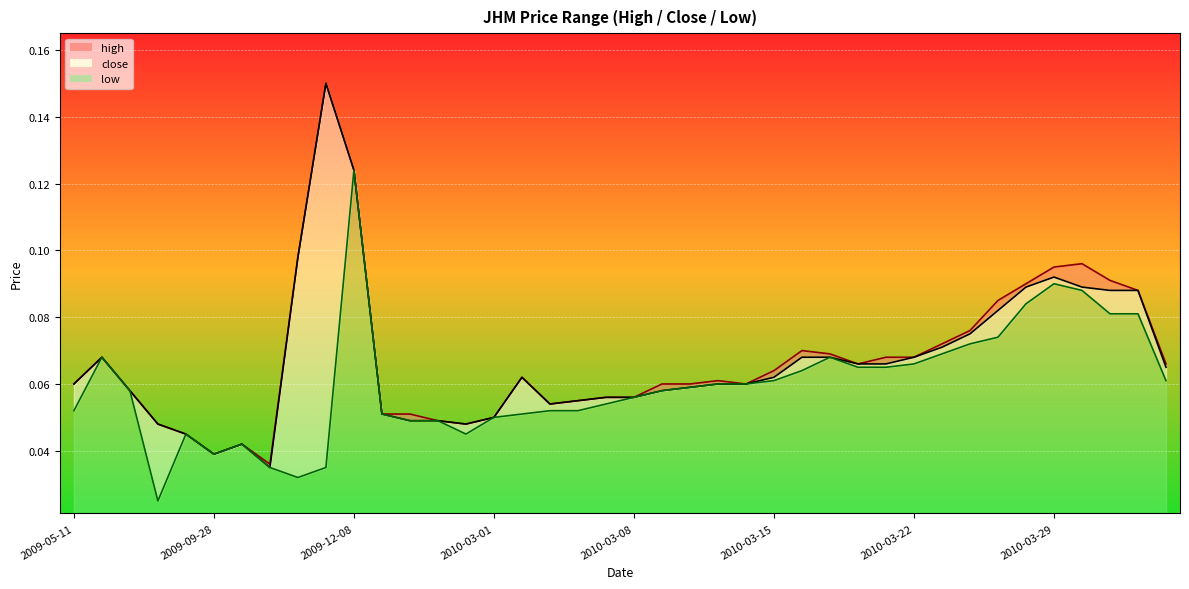

What is the average value of the high series?

0.1